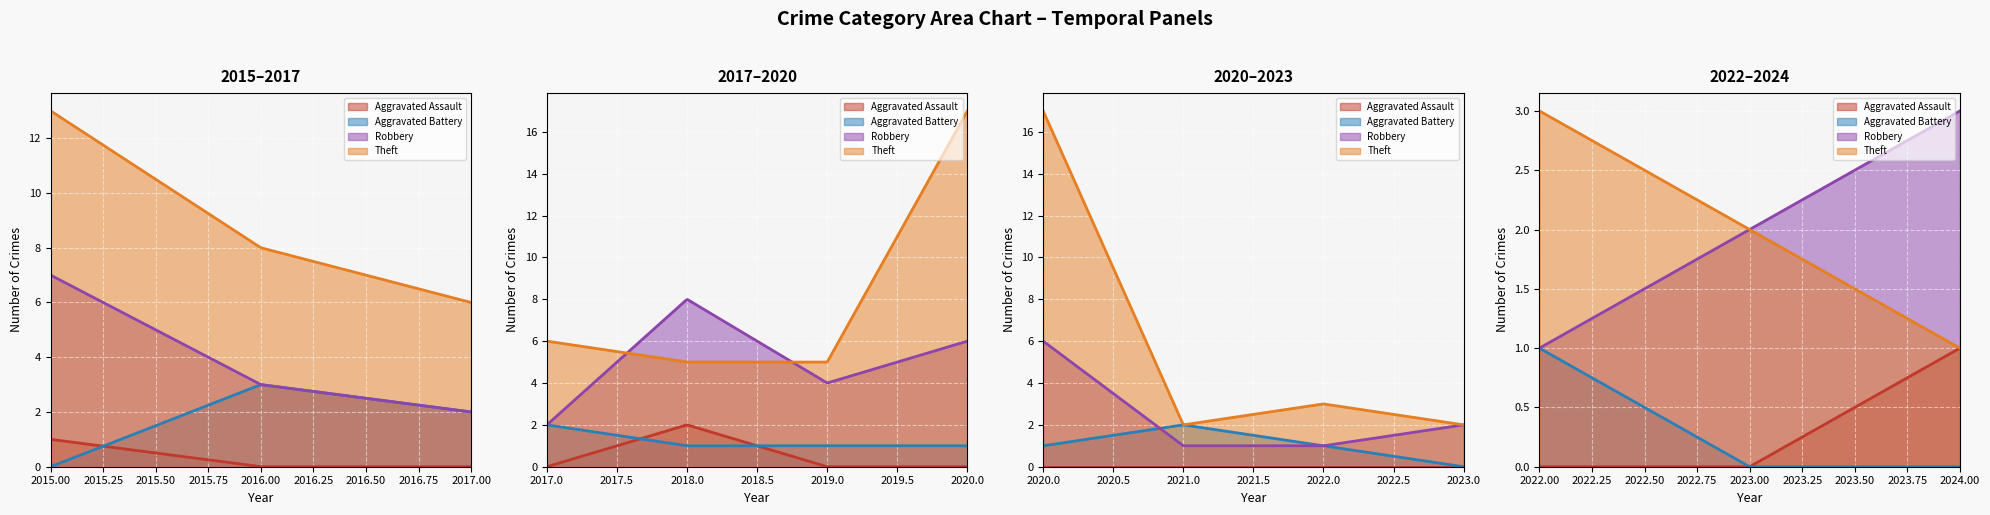

The value of Robbery at 2022 is 0. True or false?

False